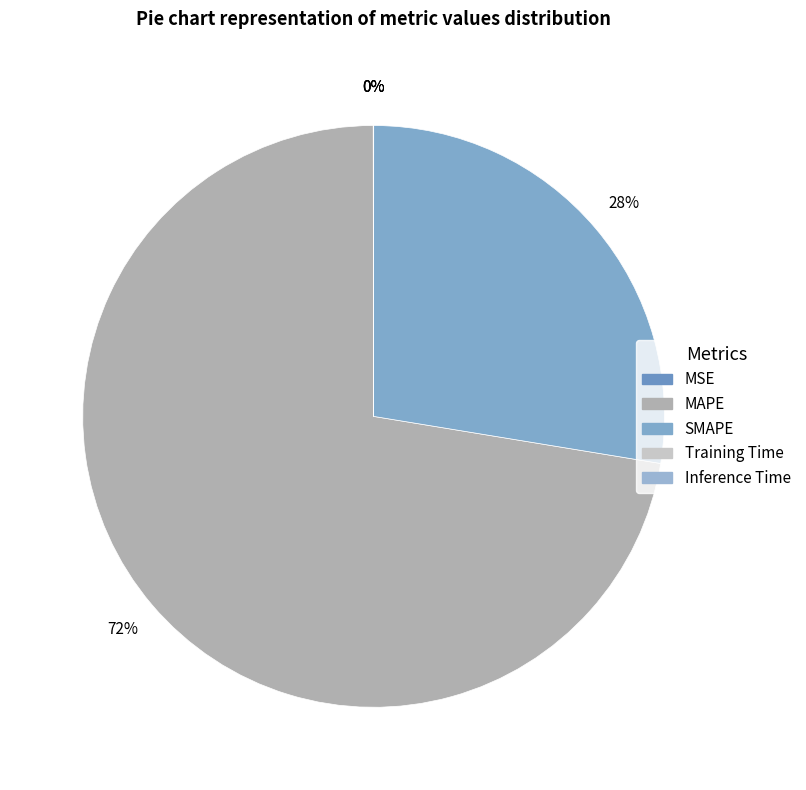

True or false: SMAPE accounts for 22% of the total.

False